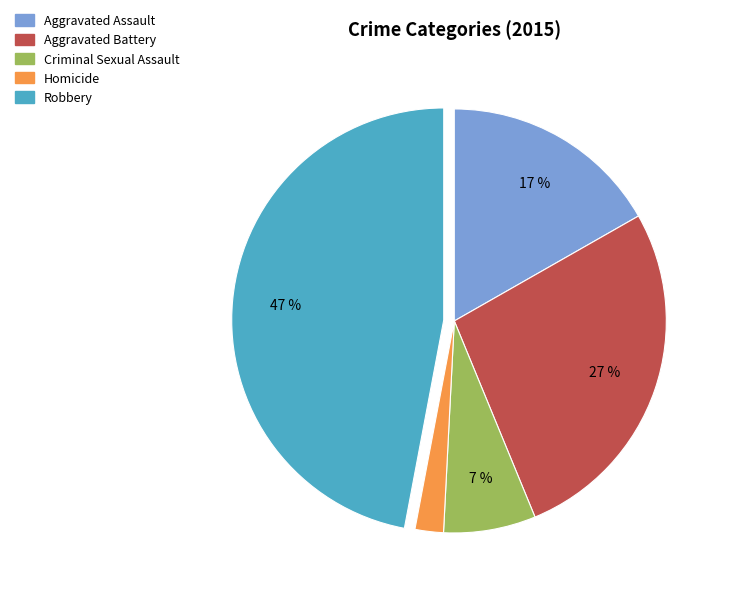

Is the sum of Aggravated Battery and Robbery greater than half?

Yes